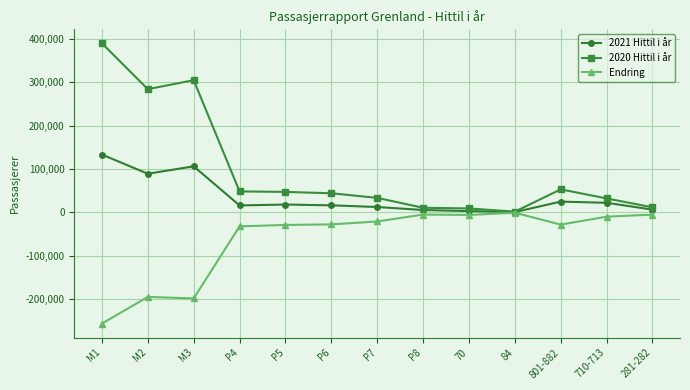

What is the minimum value shown in the chart?

-256860